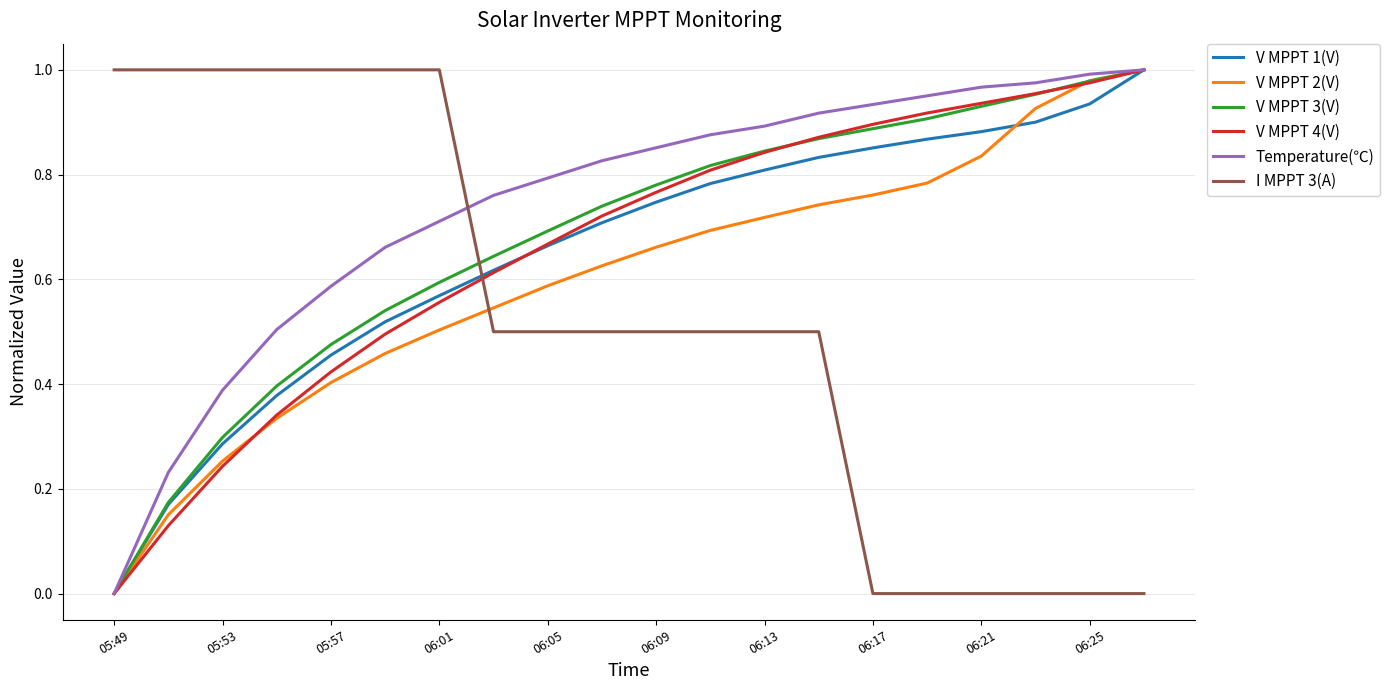

After their last crossing, which series has the higher values: V MPPT 4(V) or I MPPT 3(A)?

V MPPT 4(V)